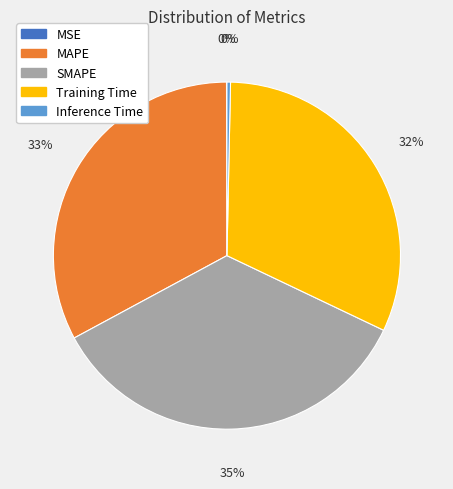

Is it true that Training Time is 32% of the pie?

True